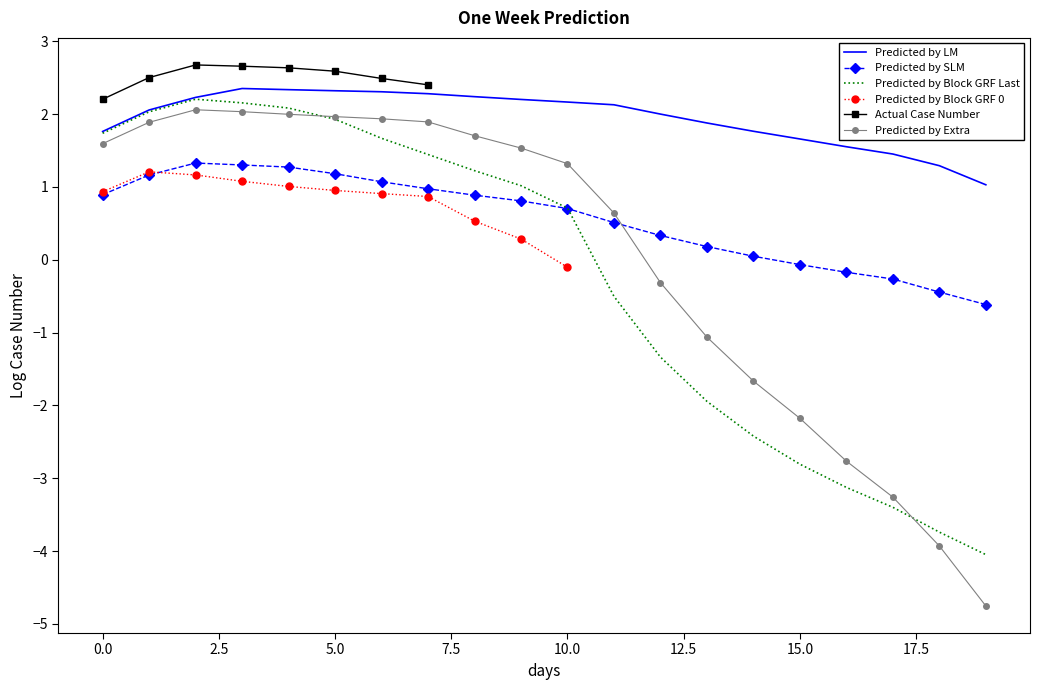

In Actual Case Number, how many points are higher than both neighbors (excluding endpoints)?

1